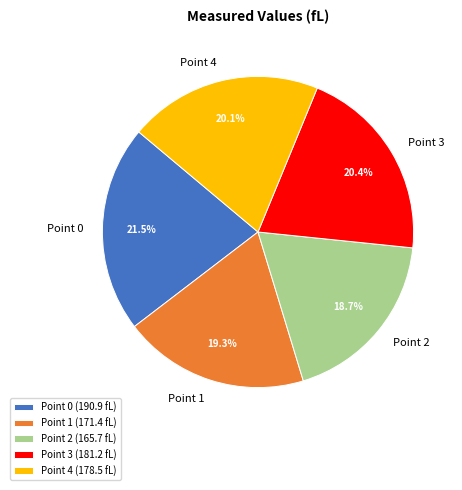

Is there any slice that represents more than half of the pie?

No